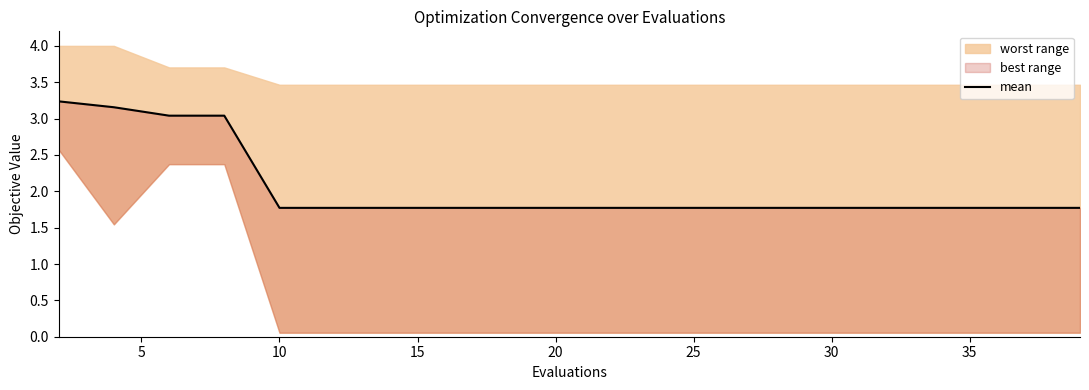

True or false: the data has more than 1 interior local peaks.

False